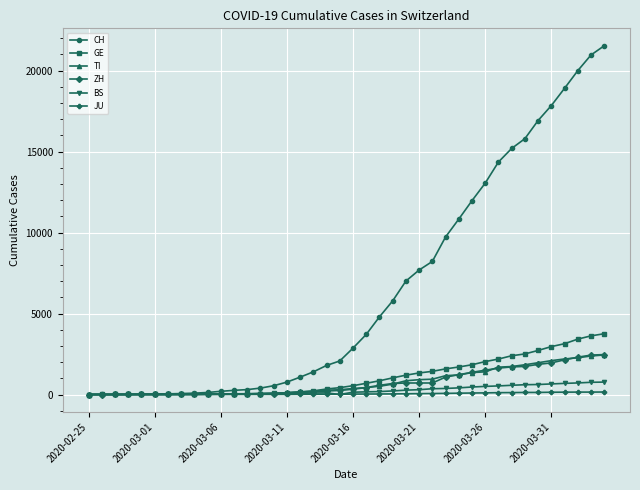

What is the maximum value for BS?

767